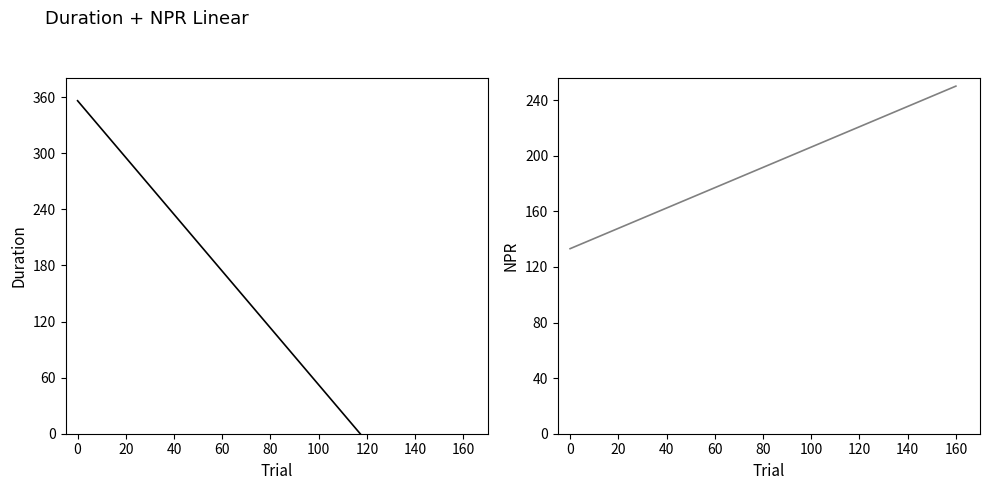

What is the maximum value shown in the chart?

356.1